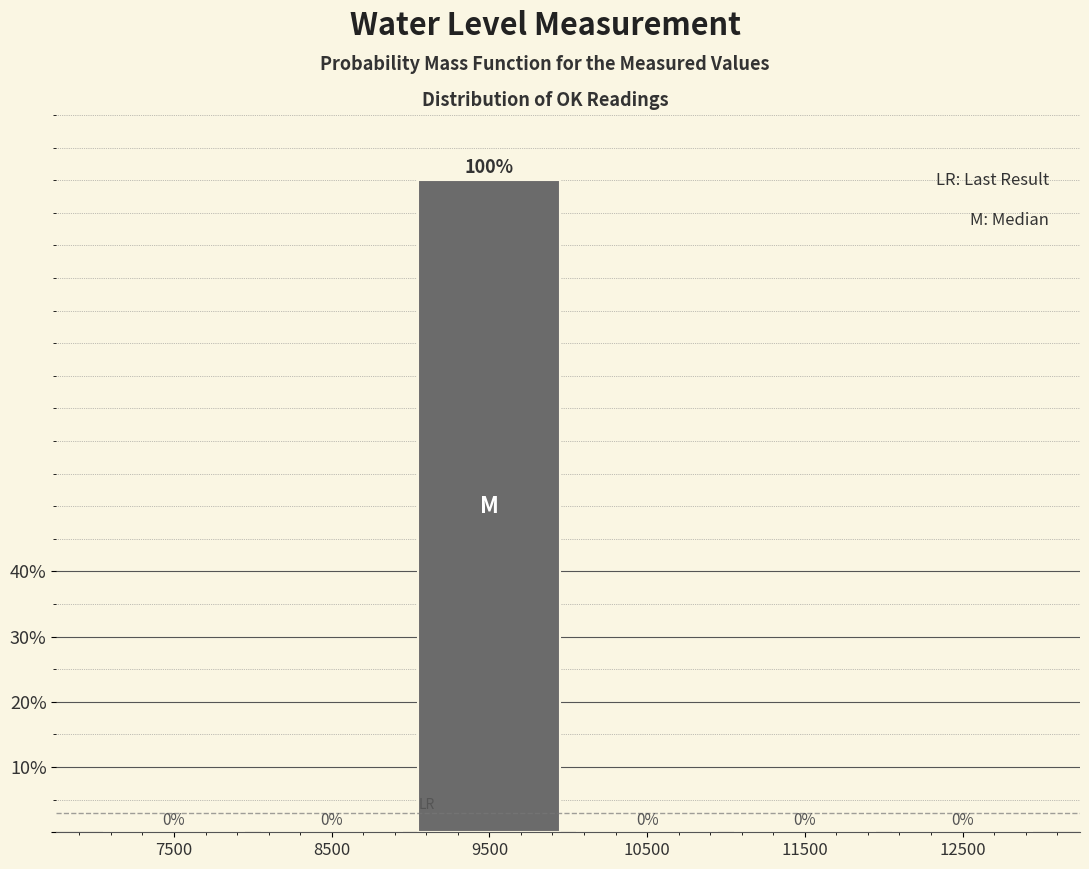

Reading left to right, extract all data points from this chart.

7500=0	8500=0	9500=100	10500=0	11500=0	12500=0